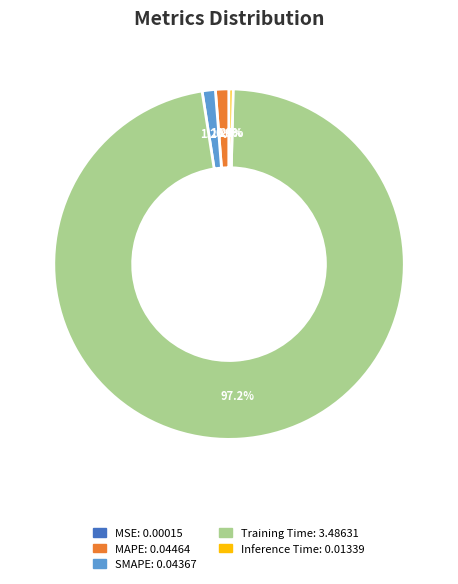

Which has a higher value, Training Time or Inference Time?

Training Time